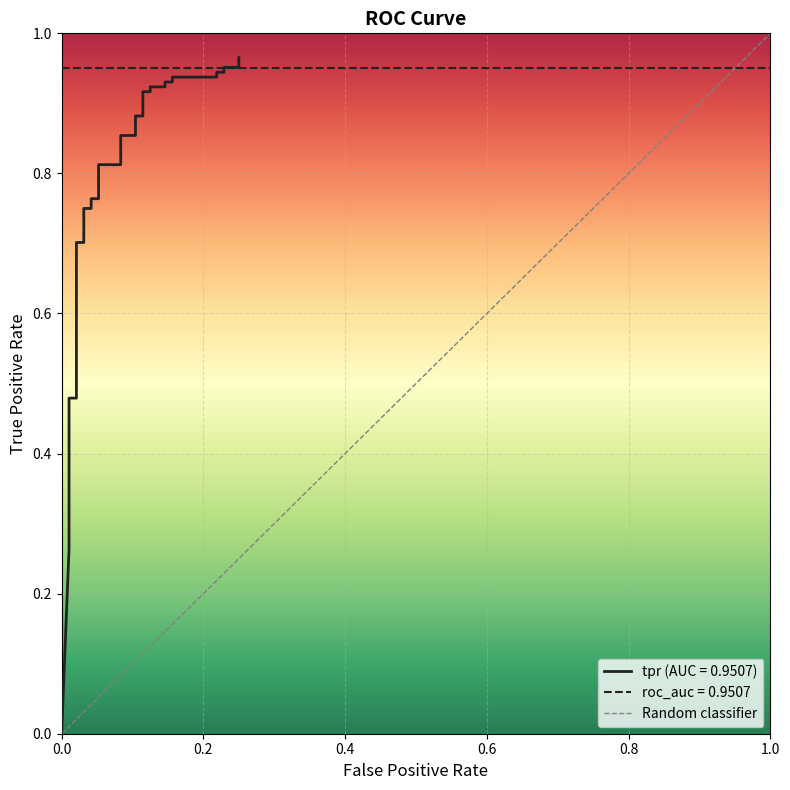

What is the greatest value displayed?

1